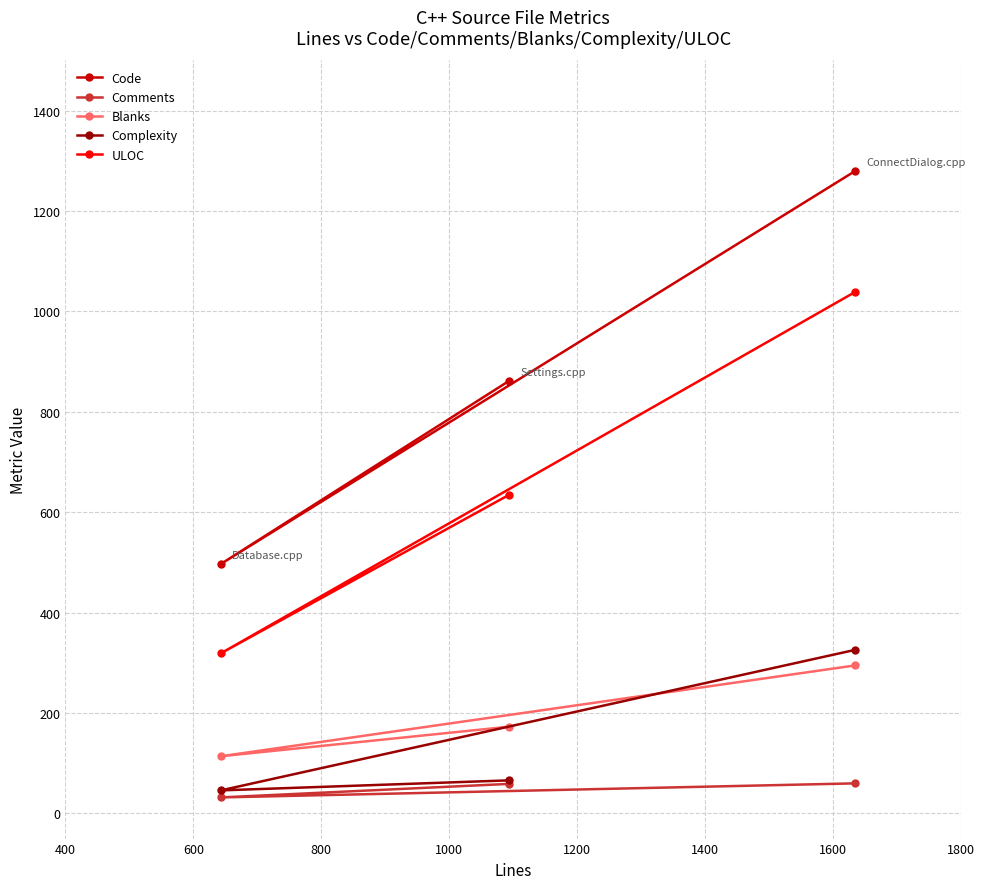

What is the value of the Blanks point at the 2nd from the left?

173